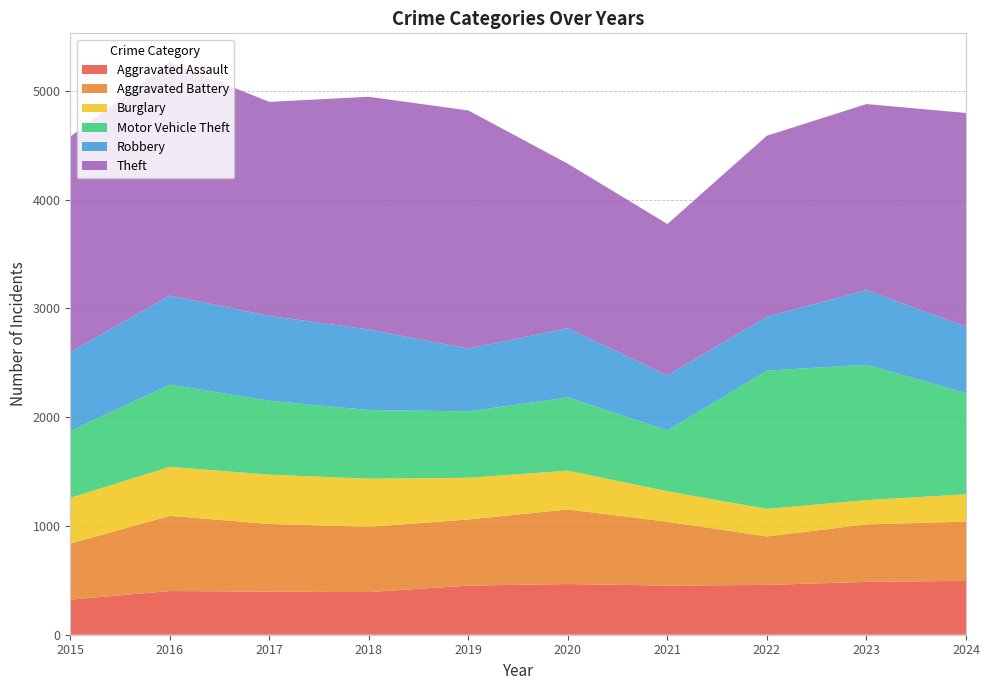

Reading left to right, list all the values displayed in this chart.

Aggravated Assault: 323	402	396	392	452	466	452	458	486	495
Aggravated Battery: 515	691	623	600	608	686	587	446	529	545
Burglary: 421	451	453	443	383	357	280	253	223	251
Motor Vehicle Theft: 614	756	680	631	611	673	560	1272	1244	932
Robbery: 726	819	780	741	577	637	506	495	687	610
Theft: 1981	2148	1968	2140	2190	1512	1392	1665	1711	1965